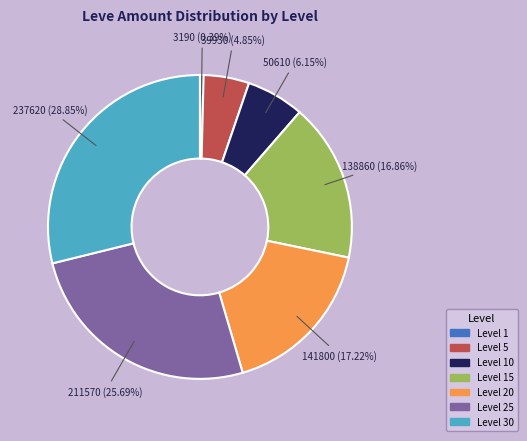

Is there any slice that represents more than half of the pie?

No